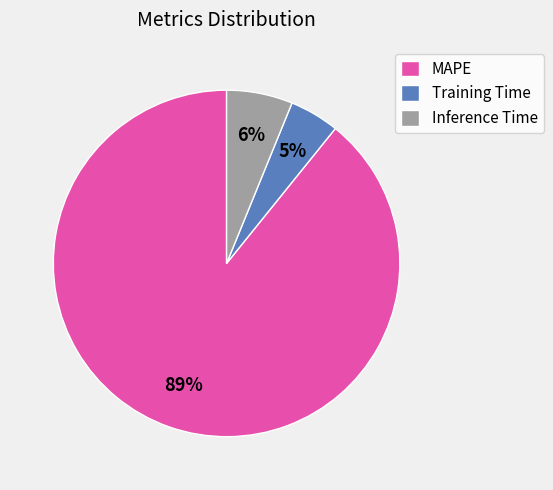

What percentage is the Inference Time slice, to the nearest percent?

6%